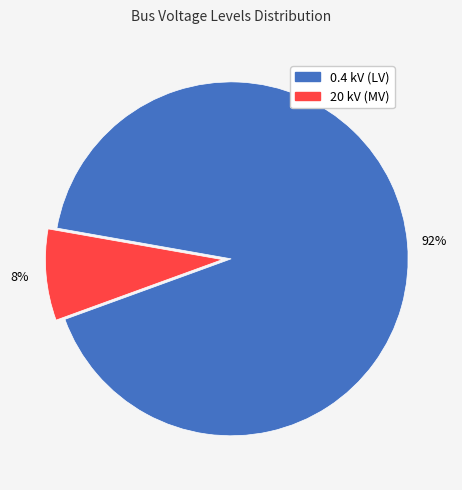

To the nearest percent, what is the average slice percentage?

50%